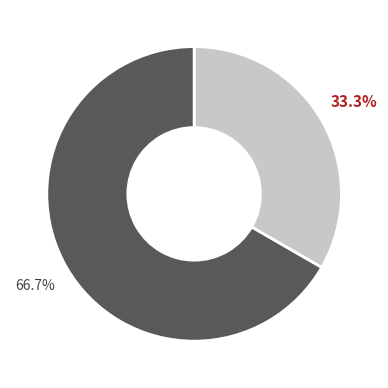

Does any single category account for the majority?

Yes